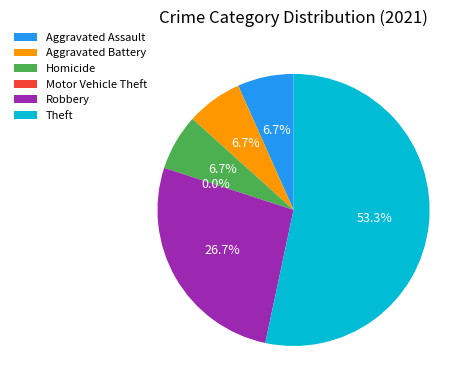

What is the change in value from Aggravated Battery to Motor Vehicle Theft?

-1